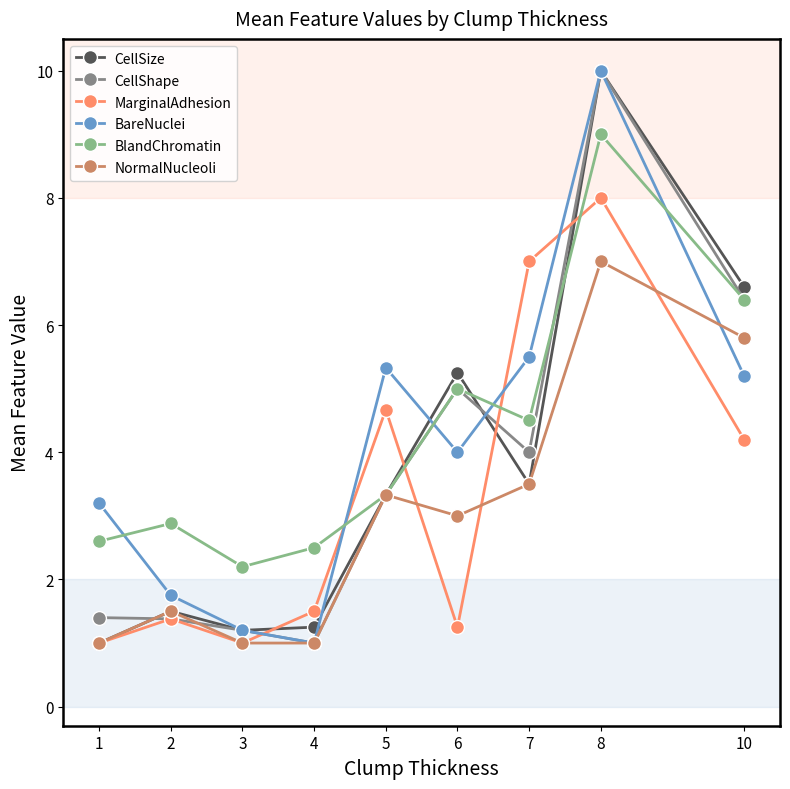

How many categories are shown in the chart?

9